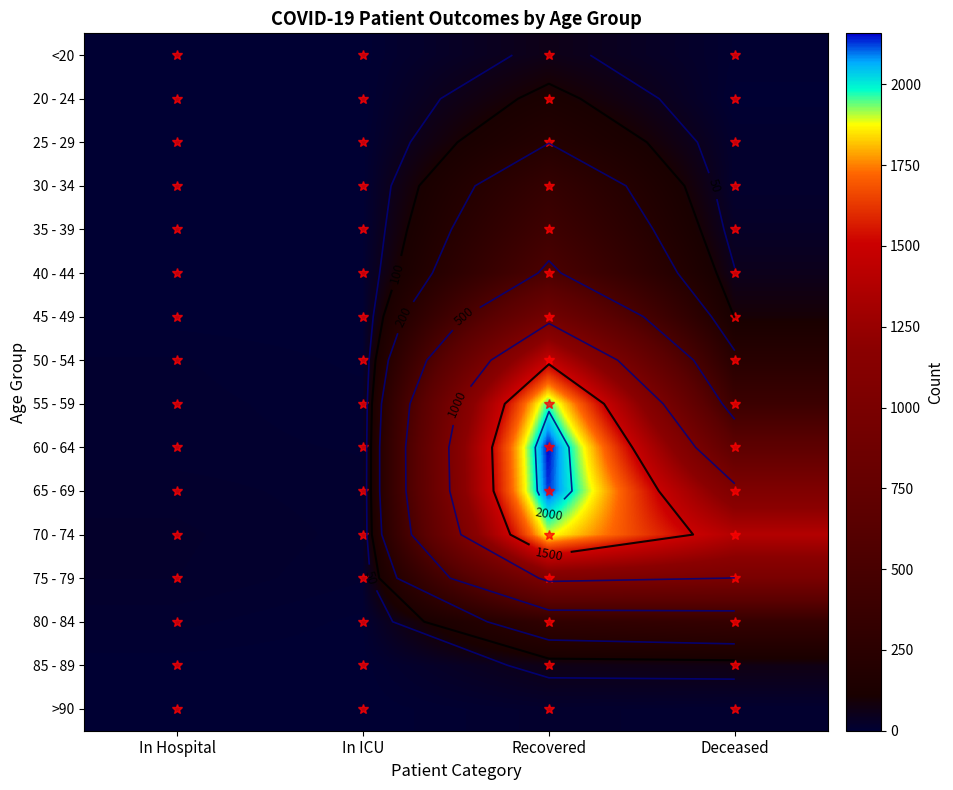

What is the sum of the 45 - 49 values at In ICU and Deceased?

97